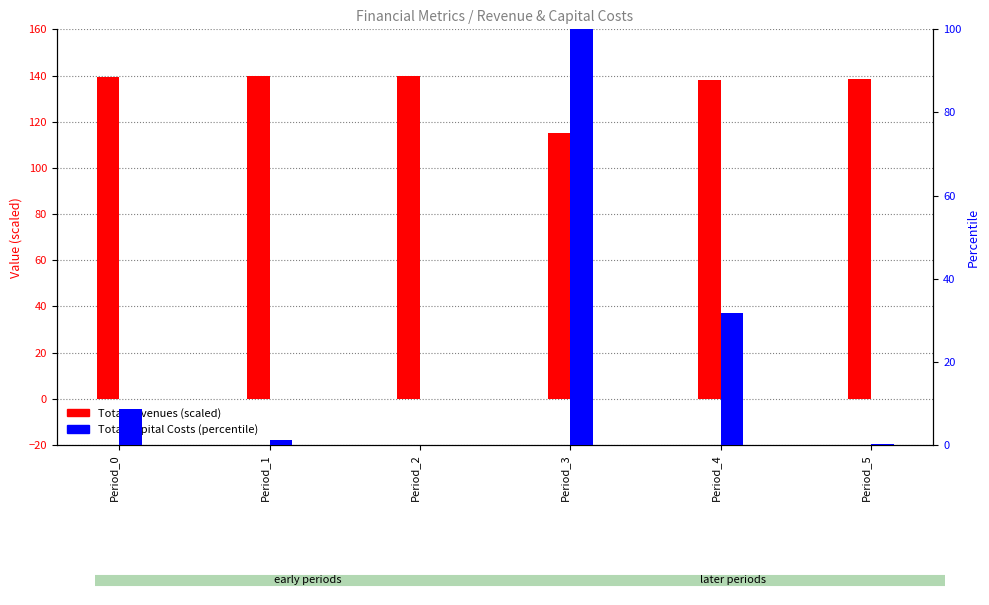

How many bars are there in total?

12